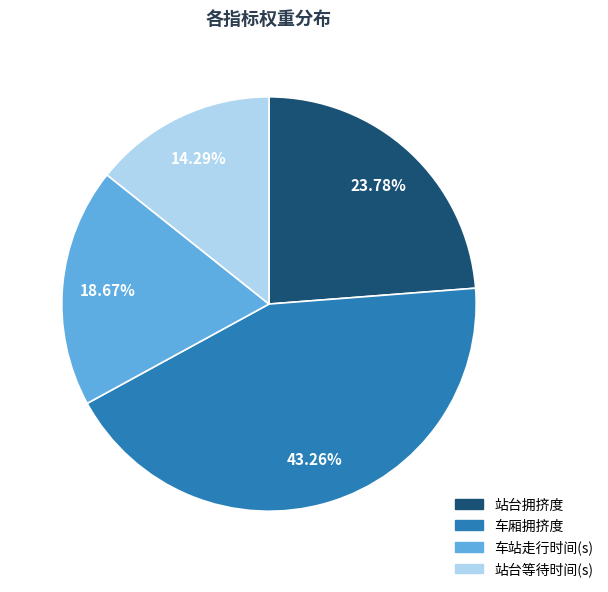

Count the number of slices in the pie.

4